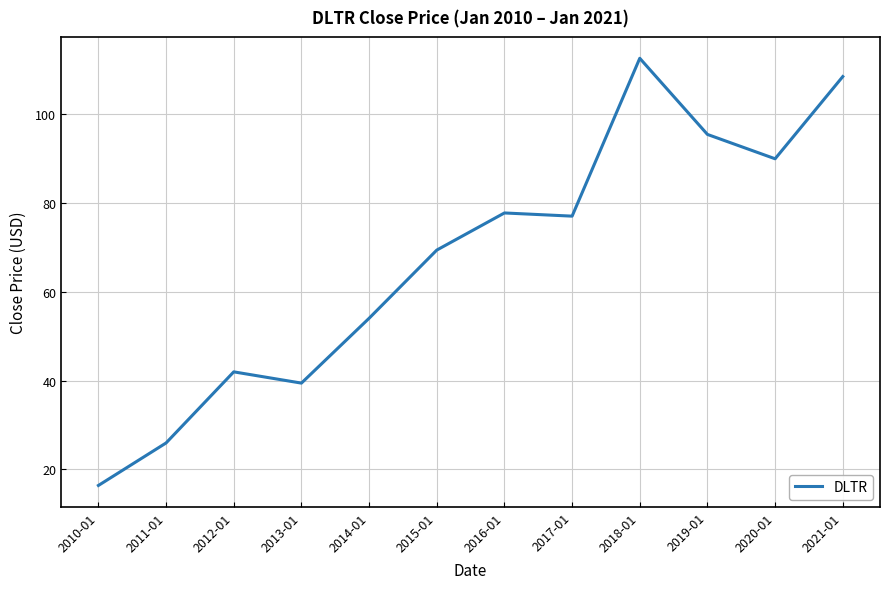

Is this an area chart (filled region under the line)?

No